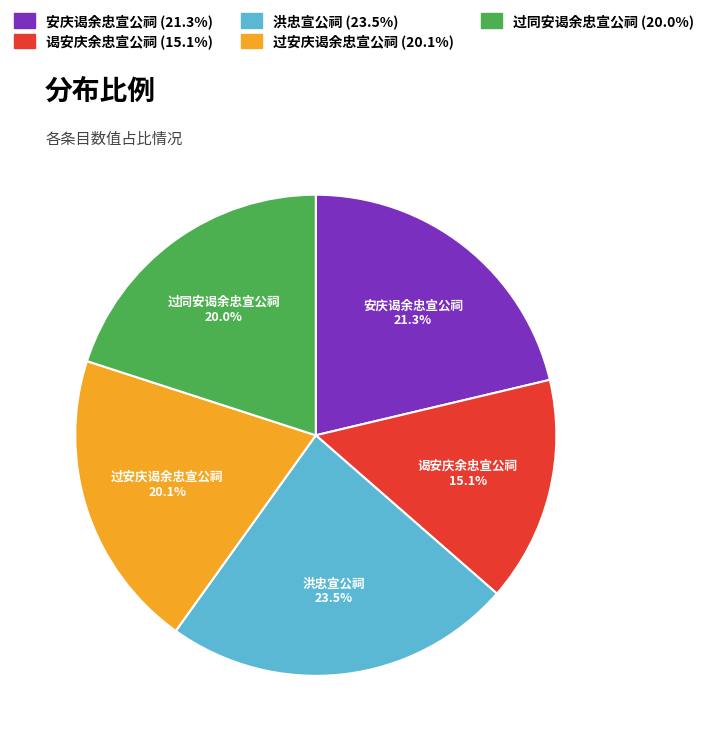

To the nearest percent, what is the difference between the largest and smallest slice percentages?

8%